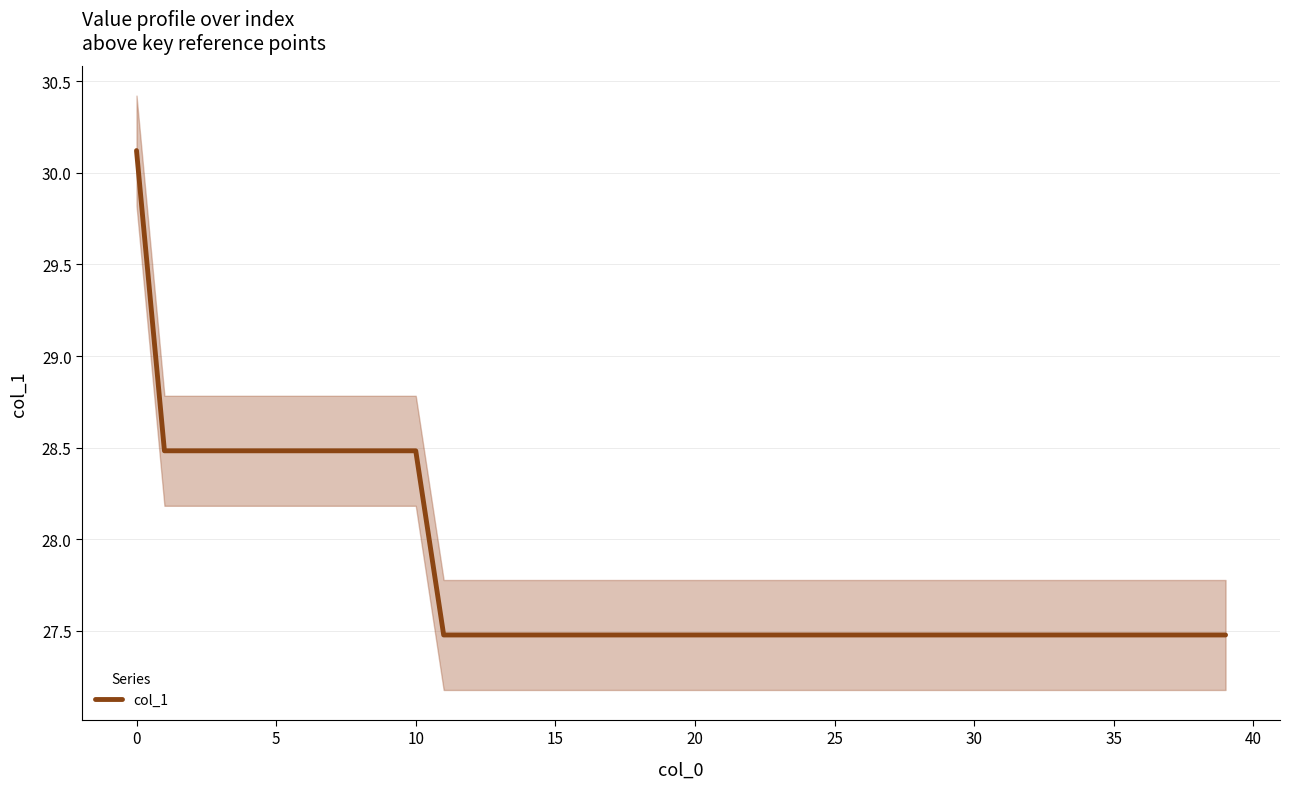

What is the value of the 2nd point from the left?

28.5